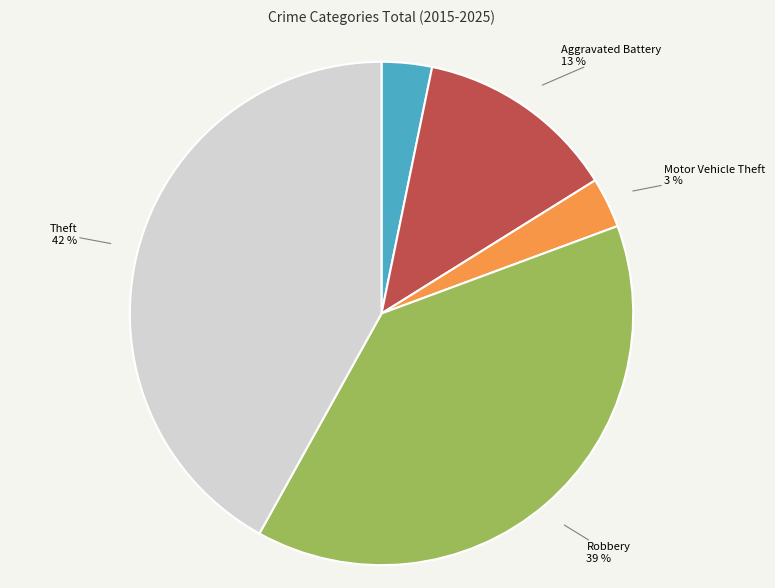

To the nearest percent, what is the difference between the largest and smallest slice percentages?

39%